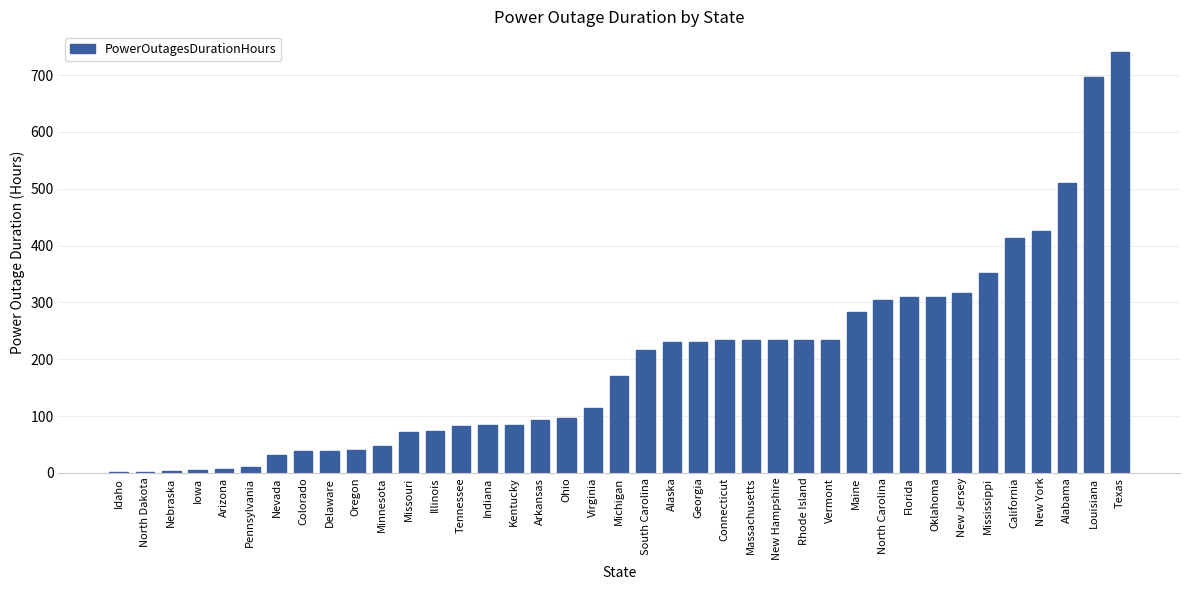

The value at Missouri is 71. True or false?

True